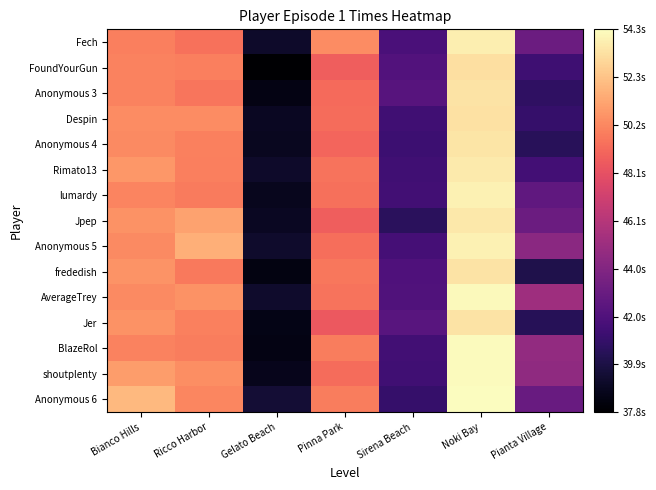

Reading left to right, what are all the values shown in this chart?

Fech: Bianco Hills=50.0	Ricco Harbor=49.5	Gelato Beach=39.1	Pinna Park=50.4	Sirena Beach=41.7	Noki Bay=53.8	Pianta Village=43.1
FoundYourGun: Bianco Hills=50.1	Ricco Harbor=49.9	Gelato Beach=37.8	Pinna Park=48.7	Sirena Beach=42.1	Noki Bay=53.3	Pianta Village=41.3
Anonymous 3: Bianco Hills=50.0	Ricco Harbor=49.6	Gelato Beach=38.5	Pinna Park=49.2	Sirena Beach=42.3	Noki Bay=53.4	Pianta Village=40.7
Despin: Bianco Hills=50.4	Ricco Harbor=50.4	Gelato Beach=38.9	Pinna Park=49.3	Sirena Beach=41.4	Noki Bay=53.3	Pianta Village=40.9
Anonymous 4: Bianco Hills=50.3	Ricco Harbor=50.0	Gelato Beach=38.8	Pinna Park=49.0	Sirena Beach=41.2	Noki Bay=53.4	Pianta Village=40.5
Rimato13: Bianco Hills=50.7	Ricco Harbor=50.0	Gelato Beach=39.1	Pinna Park=49.5	Sirena Beach=41.3	Noki Bay=53.7	Pianta Village=41.5
lumardy: Bianco Hills=50.1	Ricco Harbor=49.8	Gelato Beach=38.8	Pinna Park=49.4	Sirena Beach=41.4	Noki Bay=54.0	Pianta Village=42.6
Jpep: Bianco Hills=50.5	Ricco Harbor=51.1	Gelato Beach=38.9	Pinna Park=48.7	Sirena Beach=40.5	Noki Bay=53.6	Pianta Village=43.1
Anonymous 5: Bianco Hills=50.3	Ricco Harbor=51.6	Gelato Beach=39.2	Pinna Park=49.4	Sirena Beach=41.5	Noki Bay=53.9	Pianta Village=44.4
frededish: Bianco Hills=50.7	Ricco Harbor=49.8	Gelato Beach=38.4	Pinna Park=49.6	Sirena Beach=41.9	Noki Bay=53.4	Pianta Village=40.1
AverageTrey: Bianco Hills=50.3	Ricco Harbor=50.6	Gelato Beach=39.2	Pinna Park=49.5	Sirena Beach=42.0	Noki Bay=54.2	Pianta Village=45.1
Jer: Bianco Hills=50.6	Ricco Harbor=50.0	Gelato Beach=38.5	Pinna Park=48.5	Sirena Beach=42.3	Noki Bay=53.4	Pianta Village=40.4
BlazeRol: Bianco Hills=50.1	Ricco Harbor=49.9	Gelato Beach=38.5	Pinna Park=49.8	Sirena Beach=41.4	Noki Bay=54.3	Pianta Village=44.7
shoutplenty: Bianco Hills=51.0	Ricco Harbor=50.4	Gelato Beach=38.7	Pinna Park=49.3	Sirena Beach=41.3	Noki Bay=54.2	Pianta Village=44.5
Anonymous 6: Bianco Hills=51.9	Ricco Harbor=50.2	Gelato Beach=39.5	Pinna Park=49.8	Sirena Beach=41.0	Noki Bay=54.3	Pianta Village=42.9